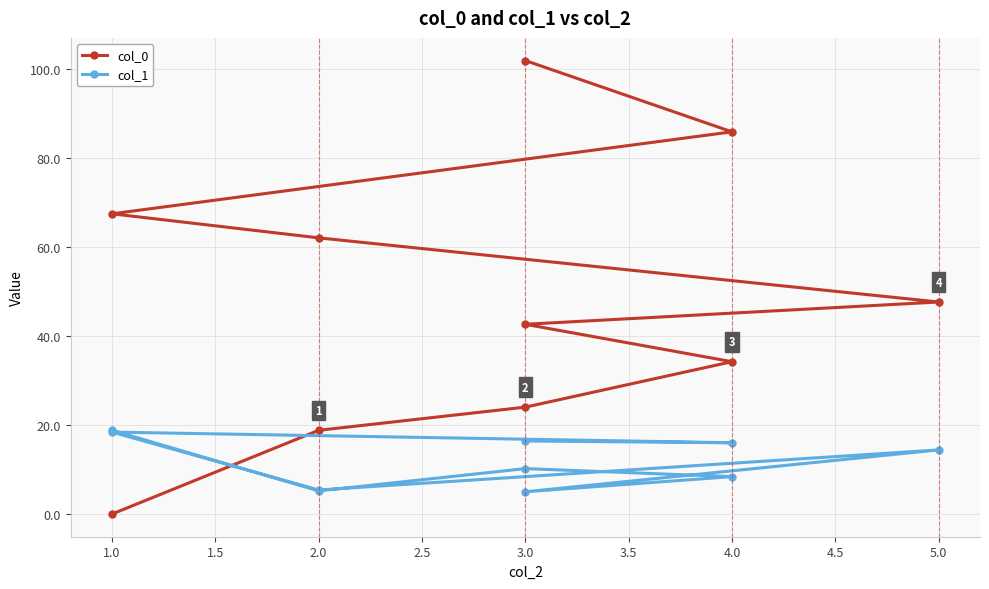

What is the average value of the col_1 series?

11.8